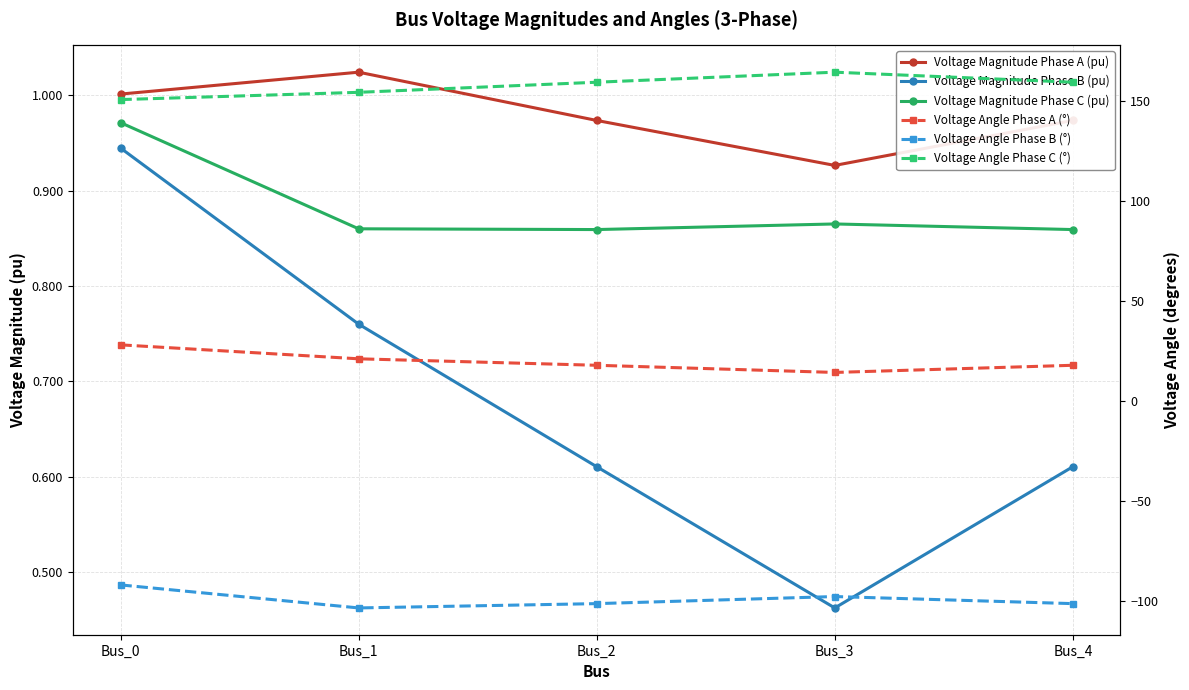

How many lines are shown in the chart?

6